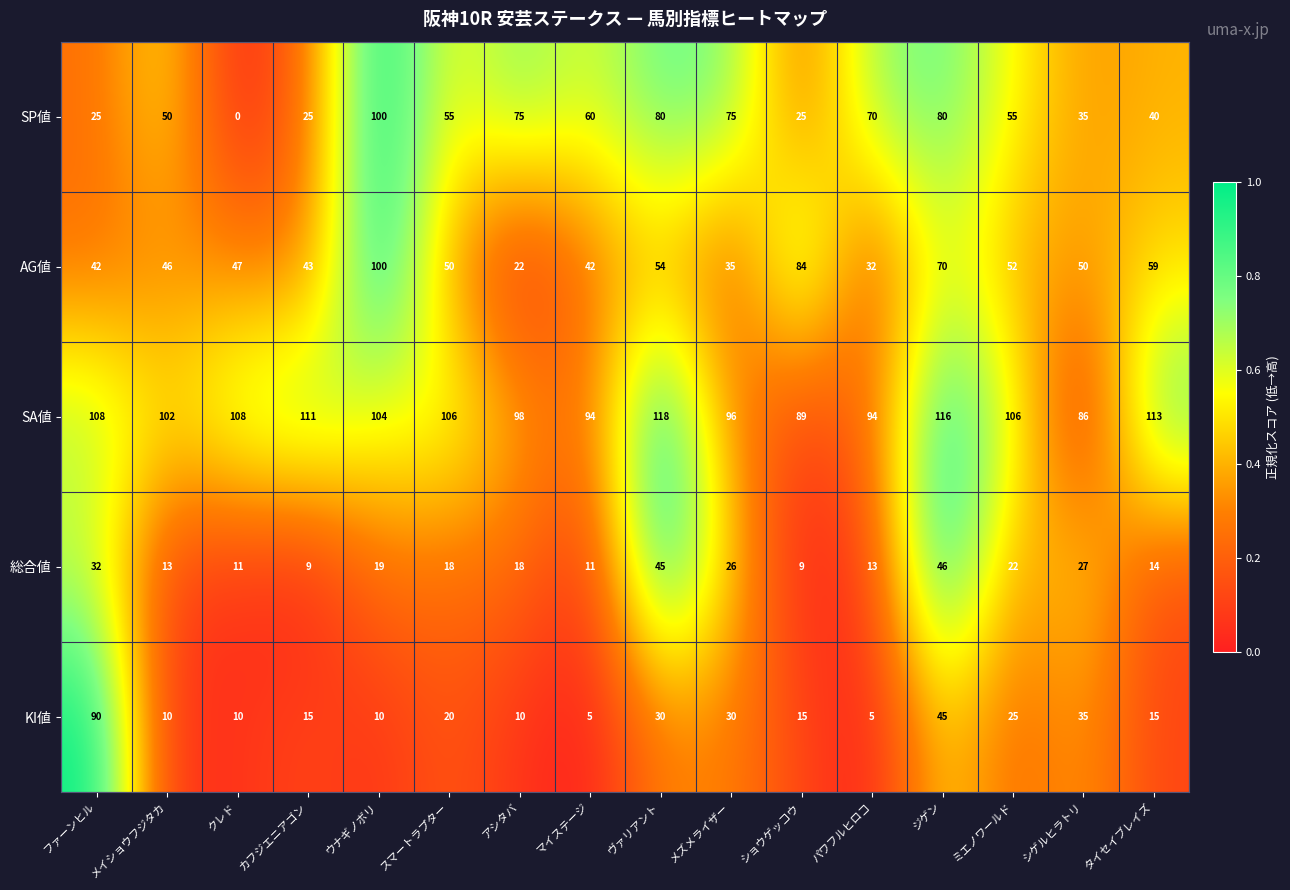

The value of SA値 at ショウゲッコウ is 89. True or false?

True